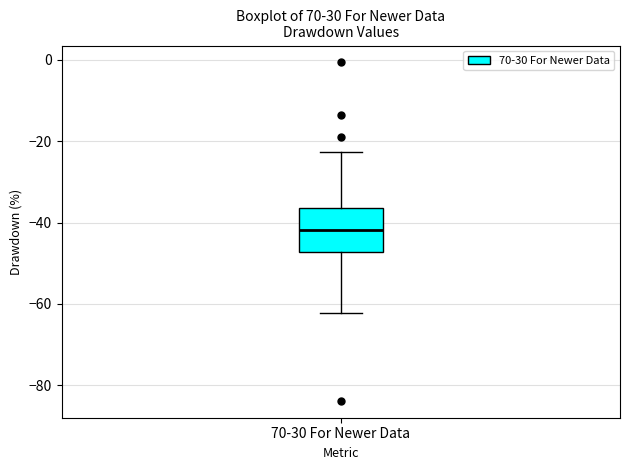

Read this box plot against the y-axis: the position of the median line, the range covered by the box, and the ends of both whiskers. The values are not printed on the chart, so give them approximately, as read against the axis.

median -42, box -48 to -36, whiskers -62 to -22